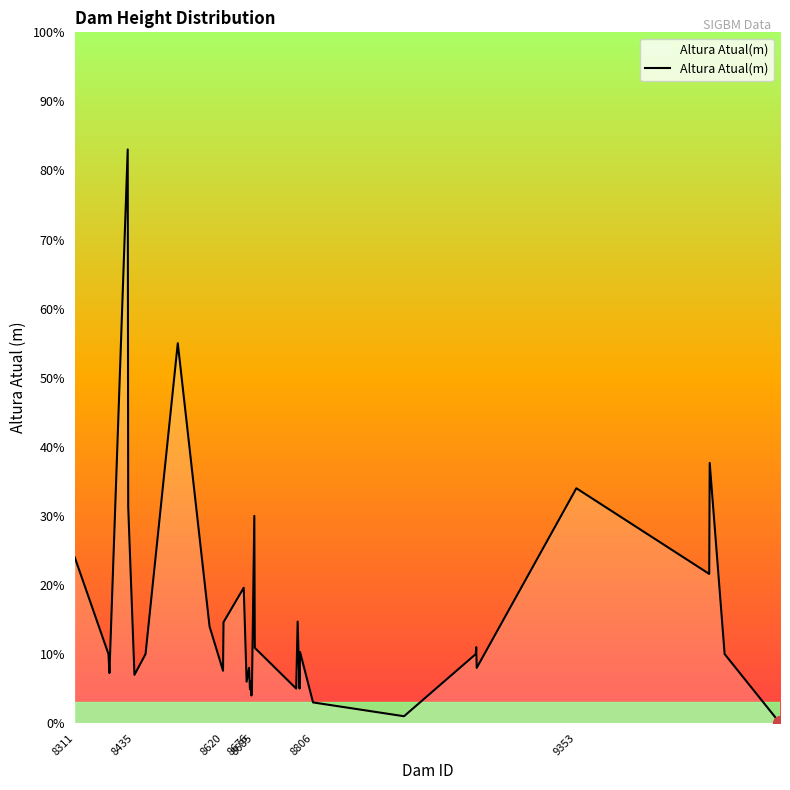

Does the chart have visible grid lines?

No